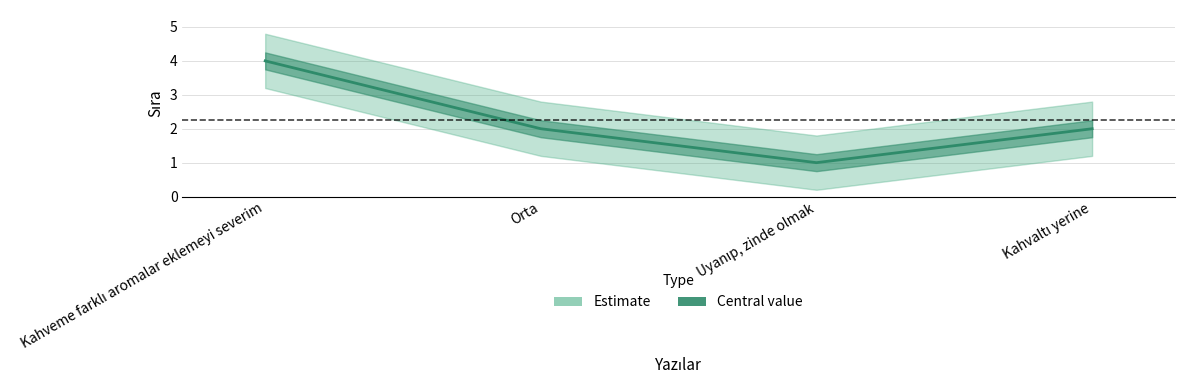

List the labels in order of value, largest first.

Kahveme farklı aromalar eklemeyi severim, Orta, Kahvaltı yerine, Uyanıp, zinde olmak